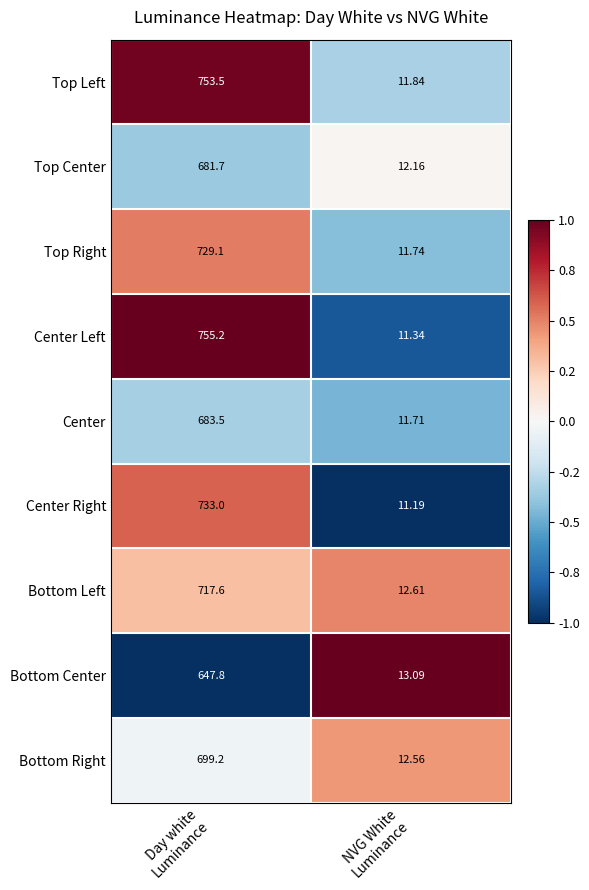

Which series has the widest spread of values?

Center Left